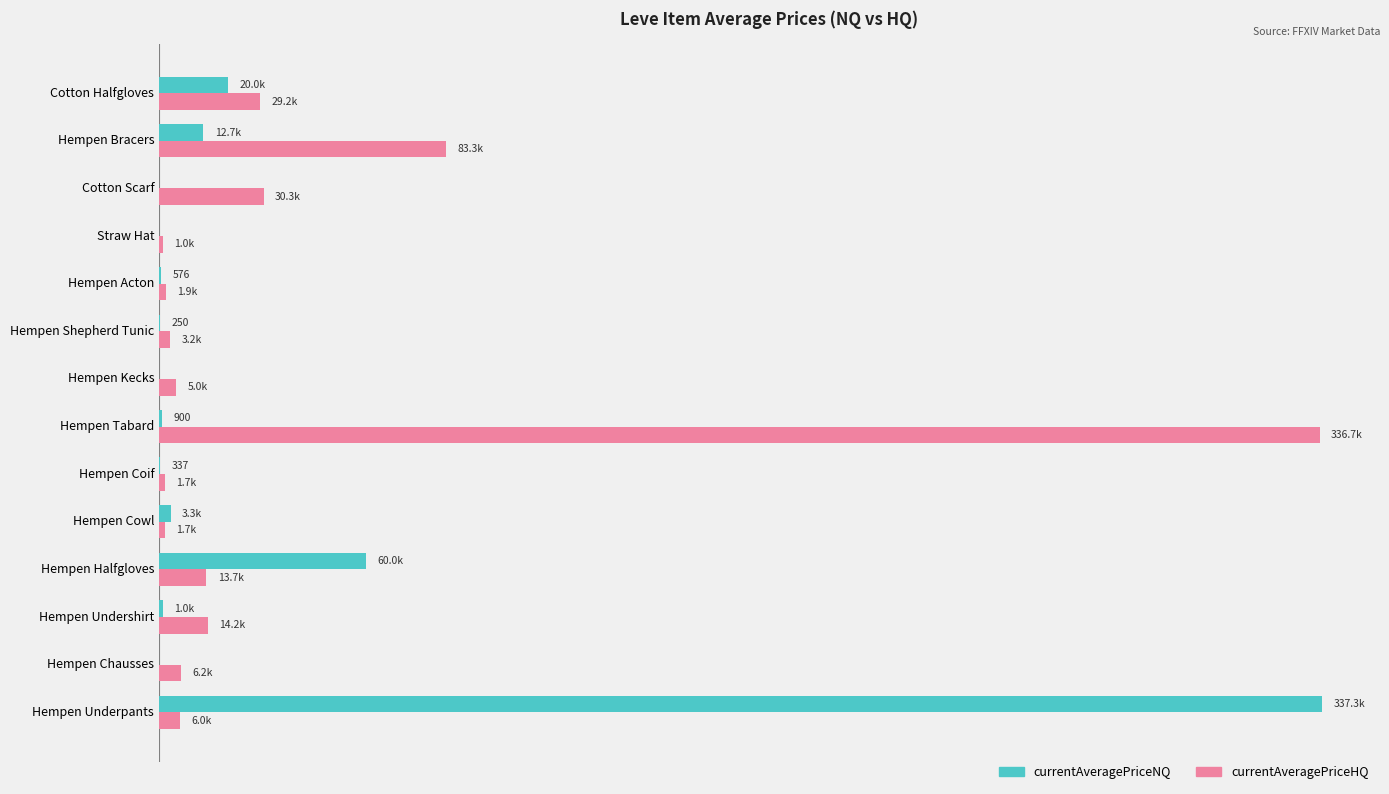

What are all the series names shown in the legend?

currentAveragePriceNQ, currentAveragePriceHQ